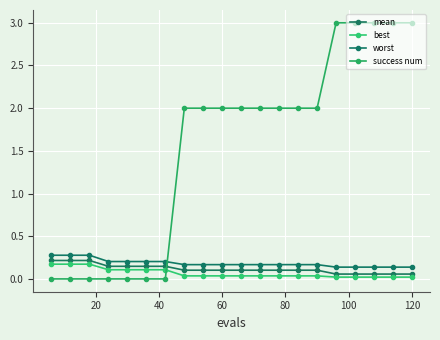

What are all the series names shown in the legend?

mean, best, worst, success num